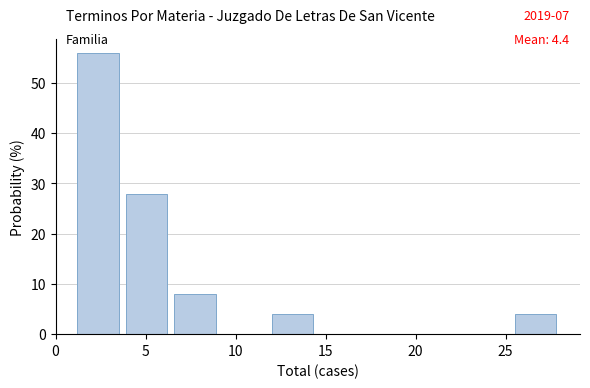

Over which range of the x-axis is the bar tallest?

1.0 to 3.7